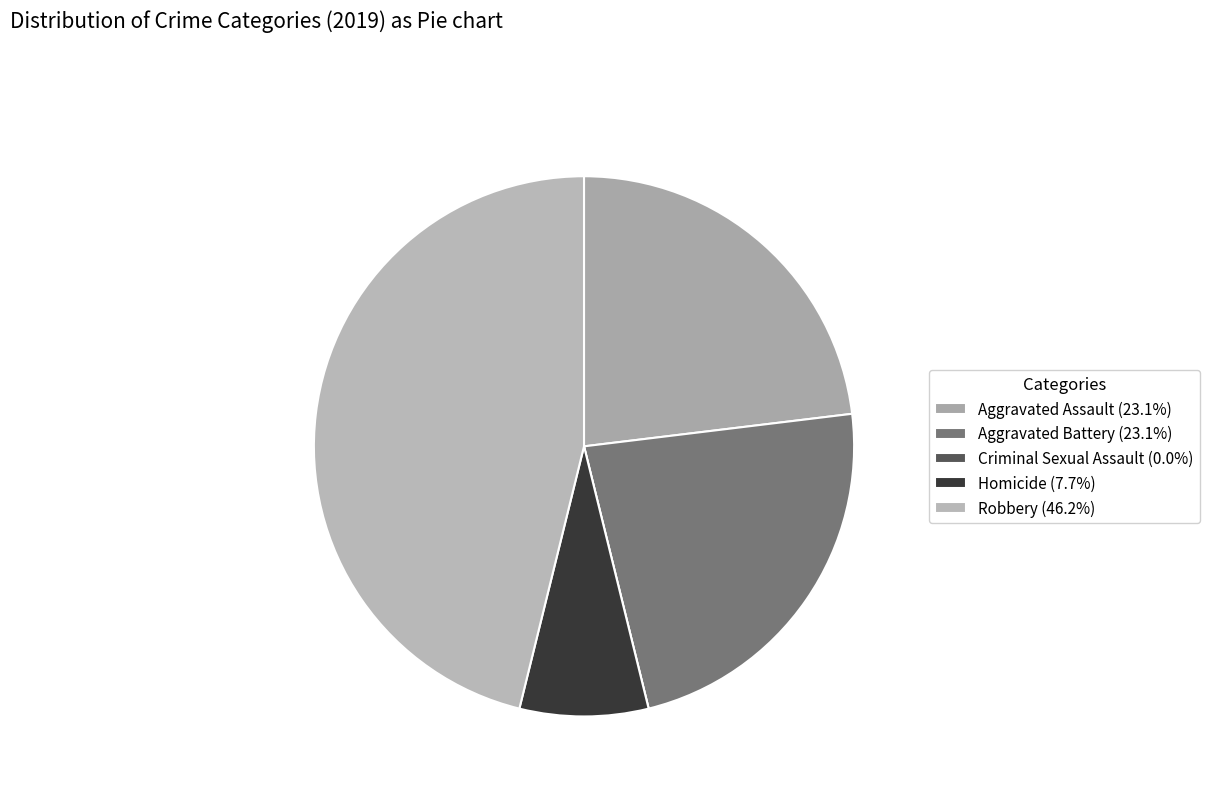

What is the change in value from Aggravated Battery to Criminal Sexual Assault?

-3